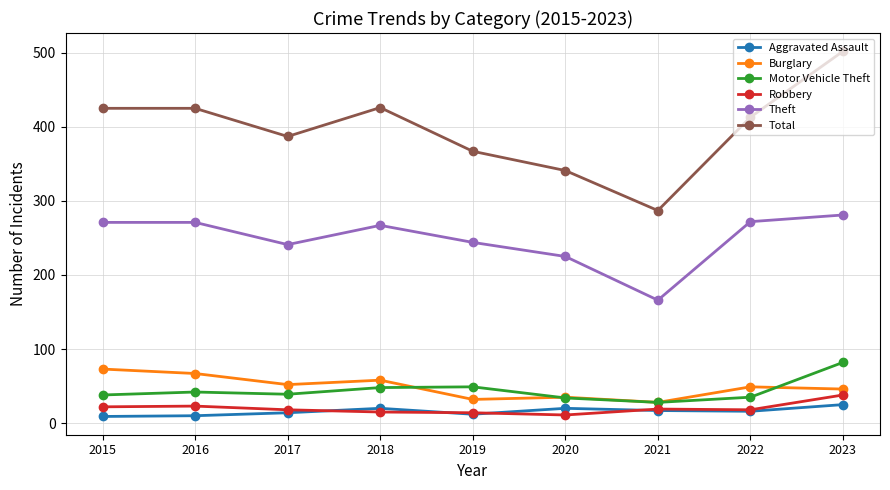

What are all the series names shown in the legend?

Aggravated Assault, Burglary, Motor Vehicle Theft, Robbery, Theft, Total